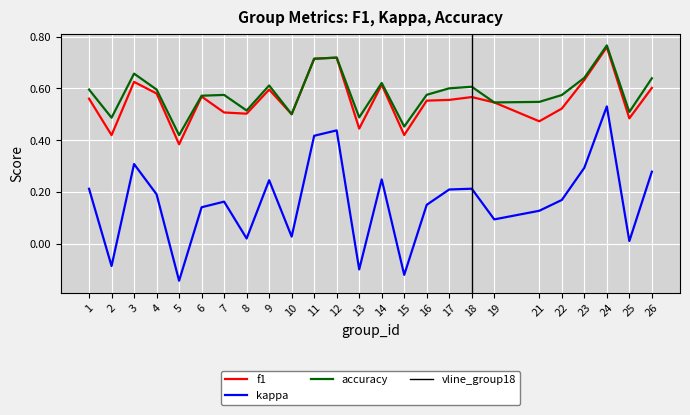

Which series changed the most between 1 and 26?

kappa